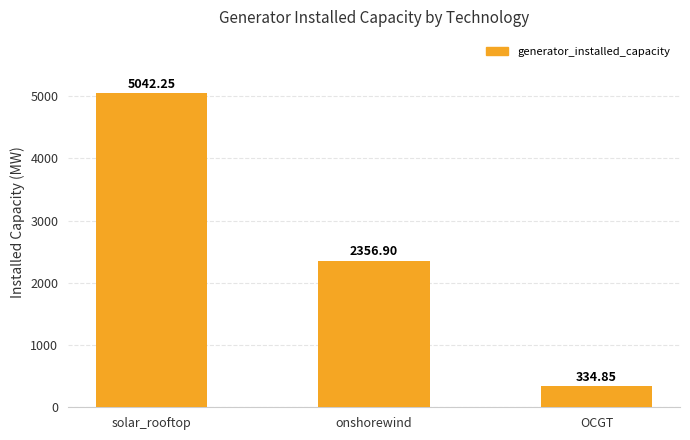

How many series are shown in this chart?

1